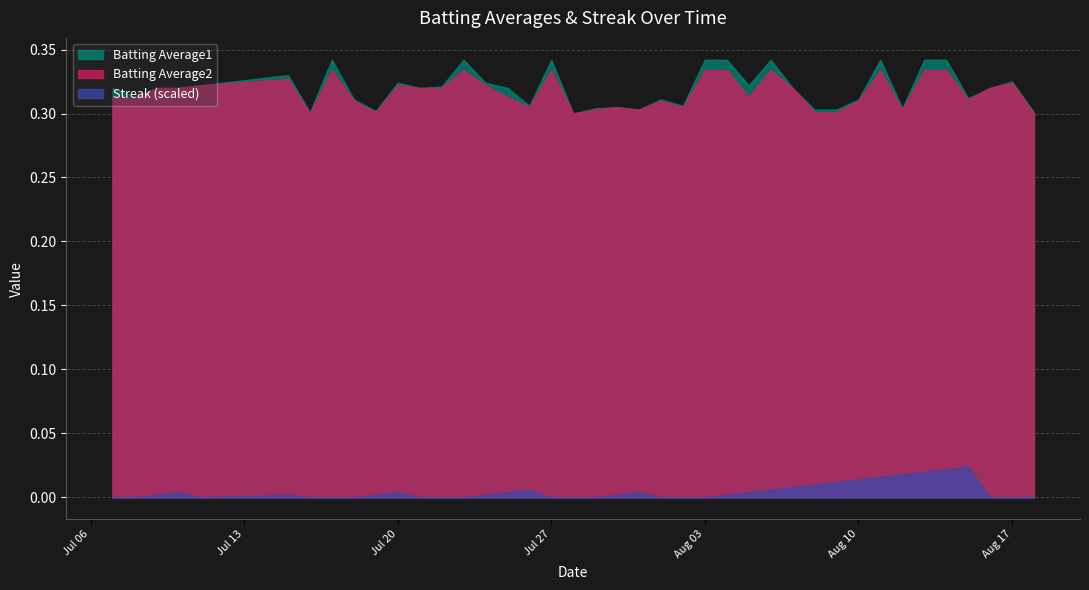

How many lines are shown in the chart?

3